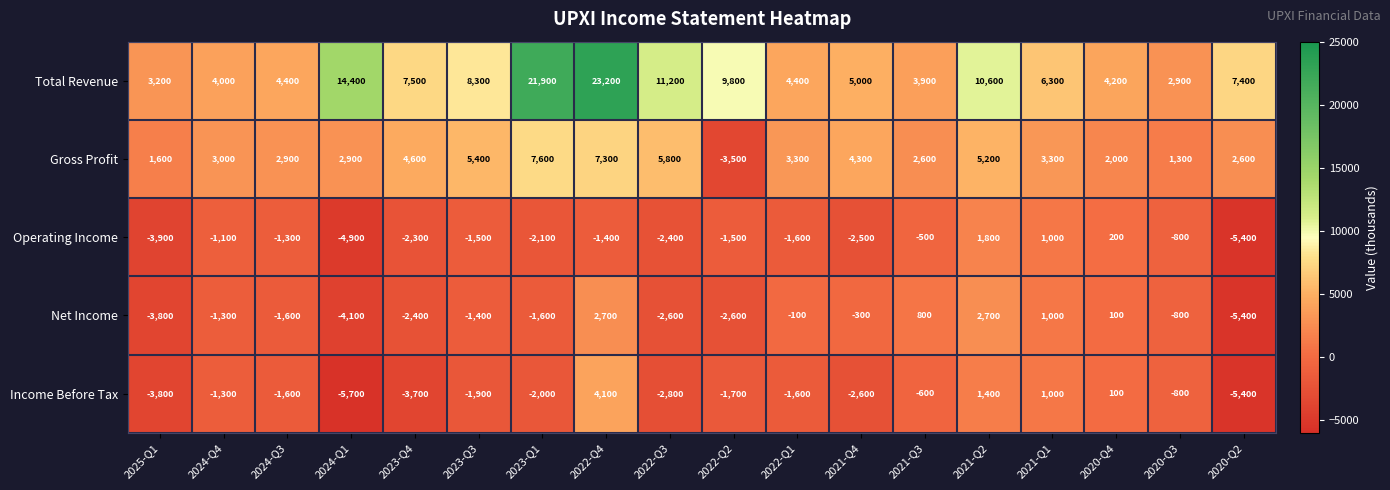

What is the sum of the Net Income values at 2024-Q3 and 2022-Q3?

-4200